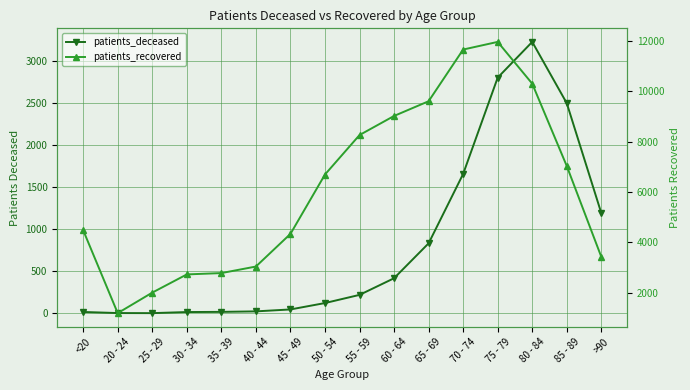

Which series has the widest spread of values?

patients_recovered